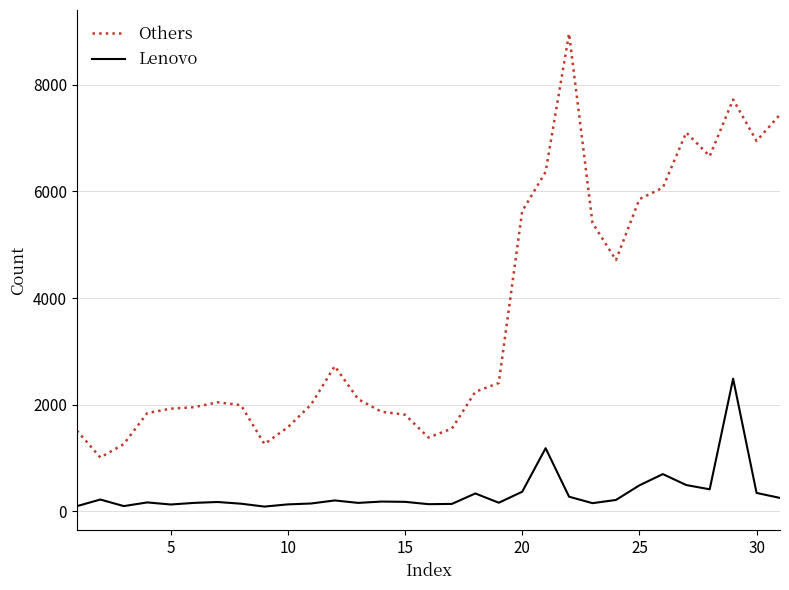

List the series in order of their overall mean, lowest first.

Lenovo, Others